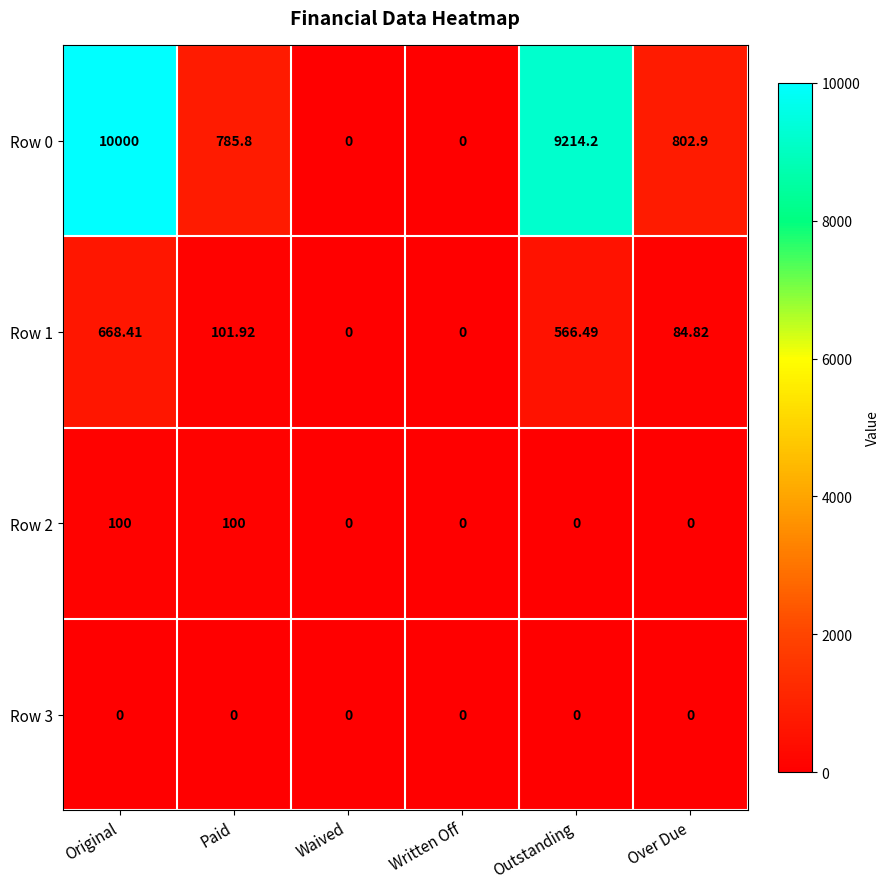

At which category is the sum across all series the highest?

Original